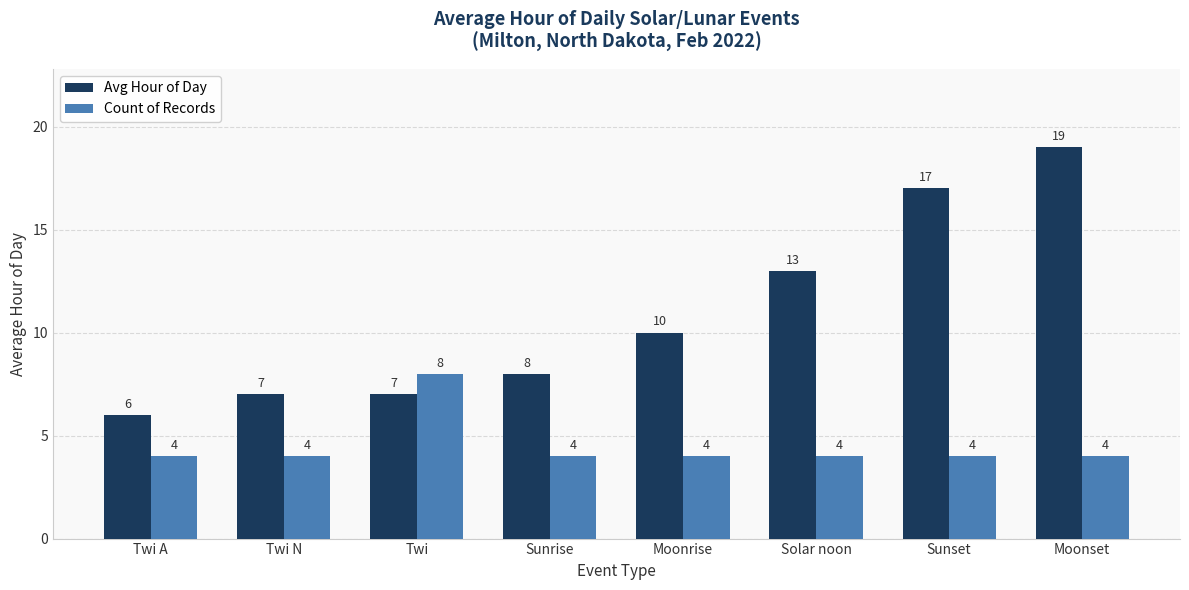

The value of Avg Hour of Day at Moonset is 27. True or false?

False